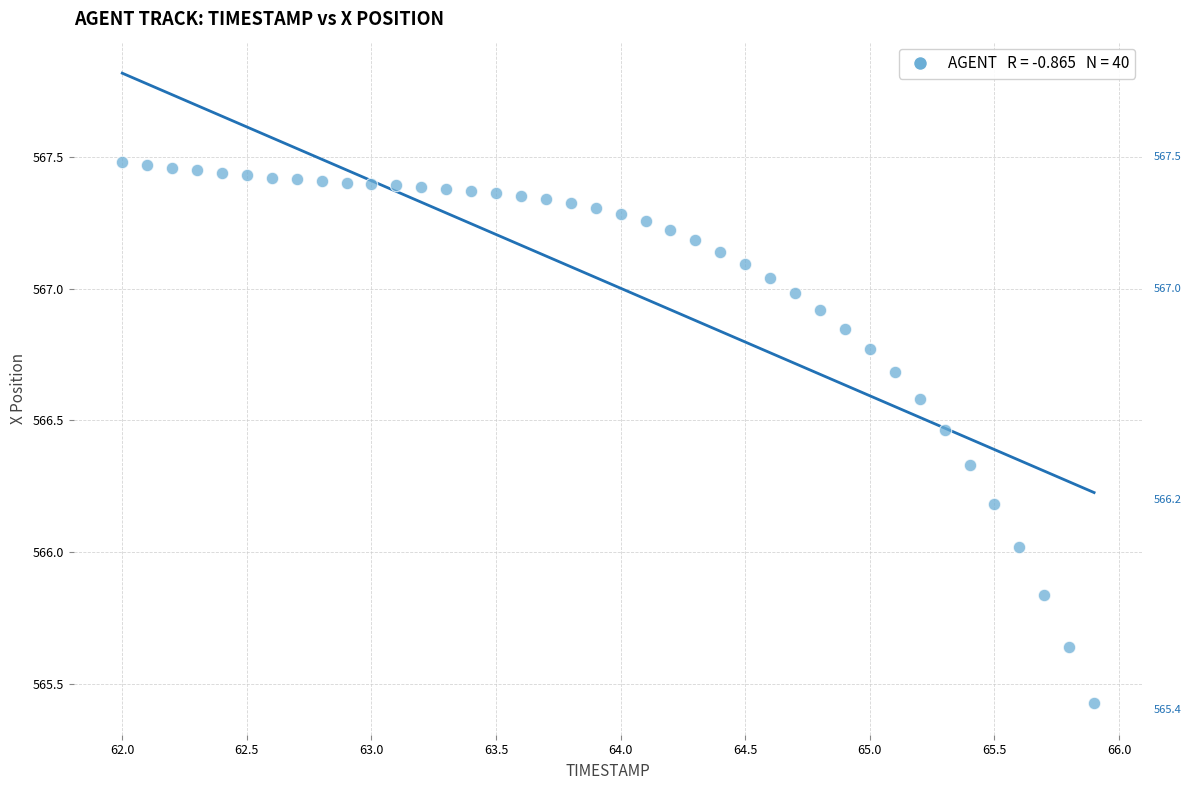

What is the range of Y values (max minus min)?

2.1